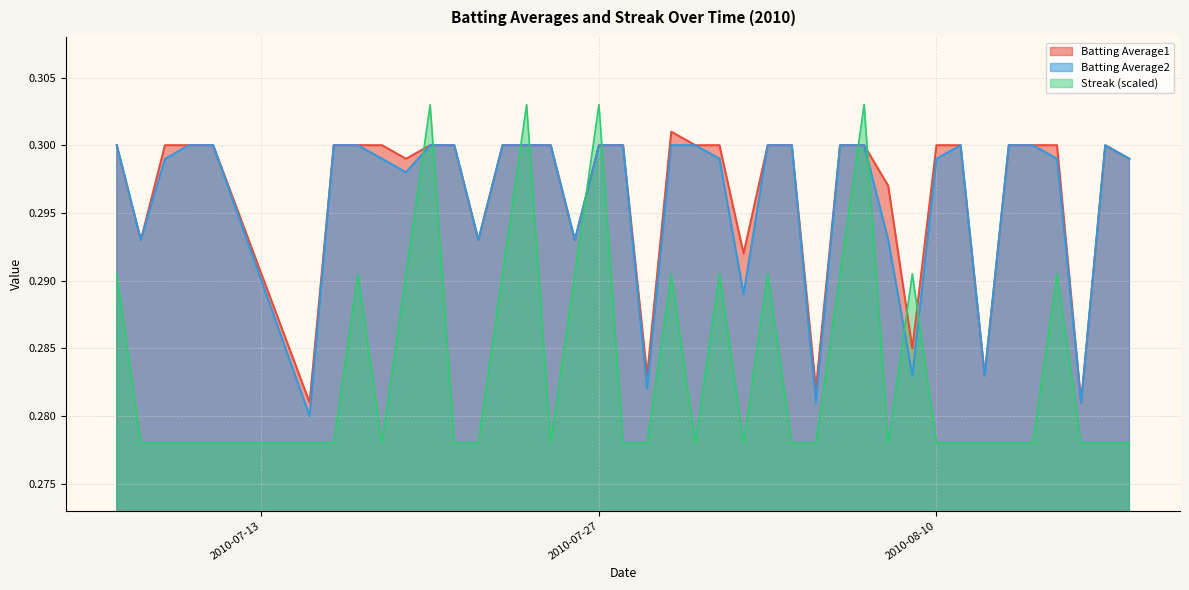

How many intersections are there between Streak (scaled) and Batting Average1?

10